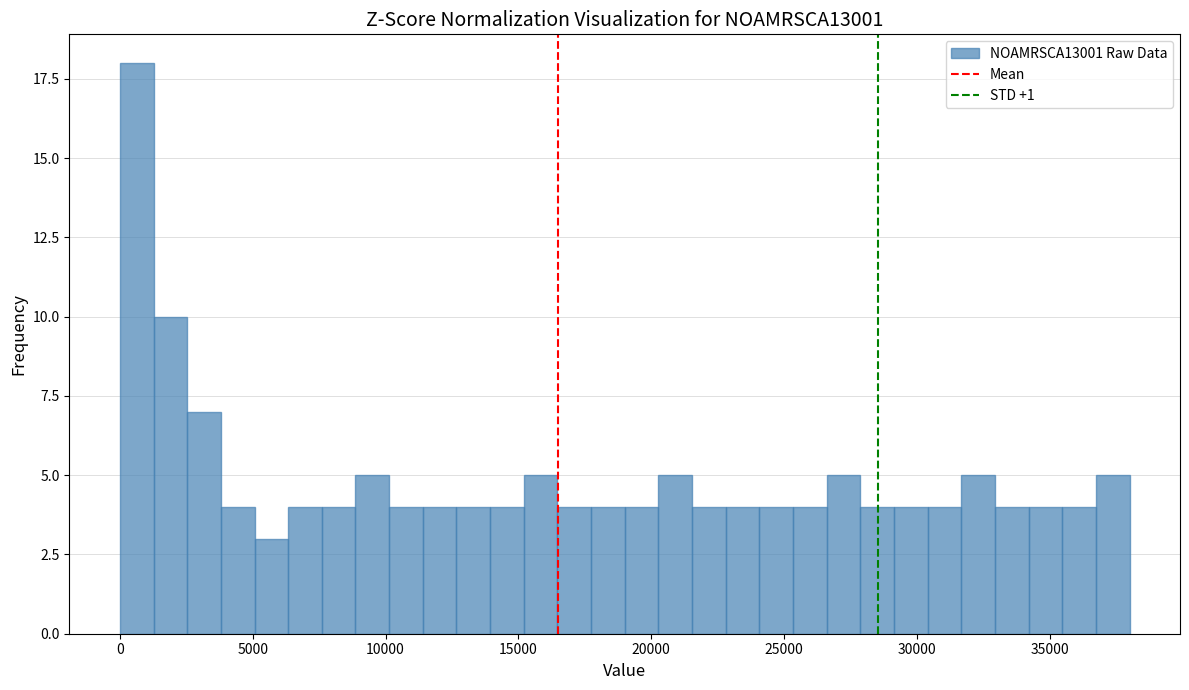

Read against the x-axis, roughly where is the centre of the tallest bar?

500